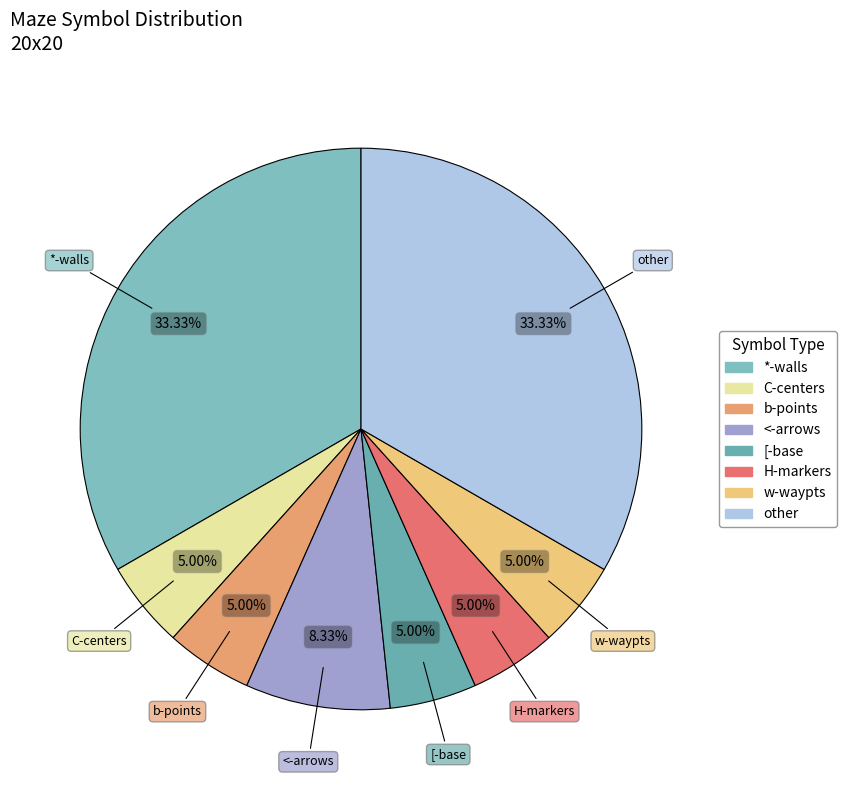

How many segments does this pie chart have?

8